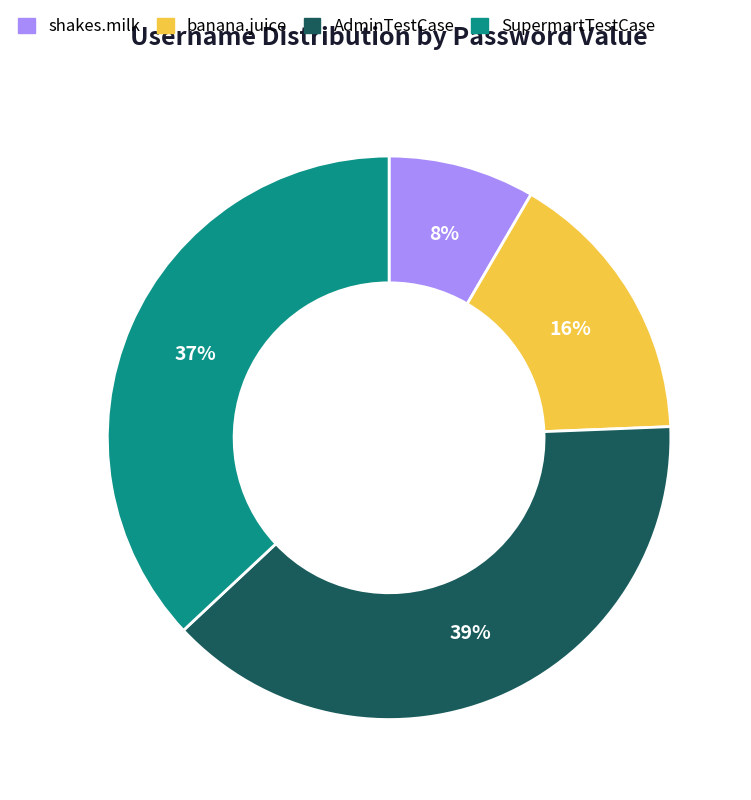

Do SupermartTestCase and AdminTestCase together represent more than half of the pie?

Yes